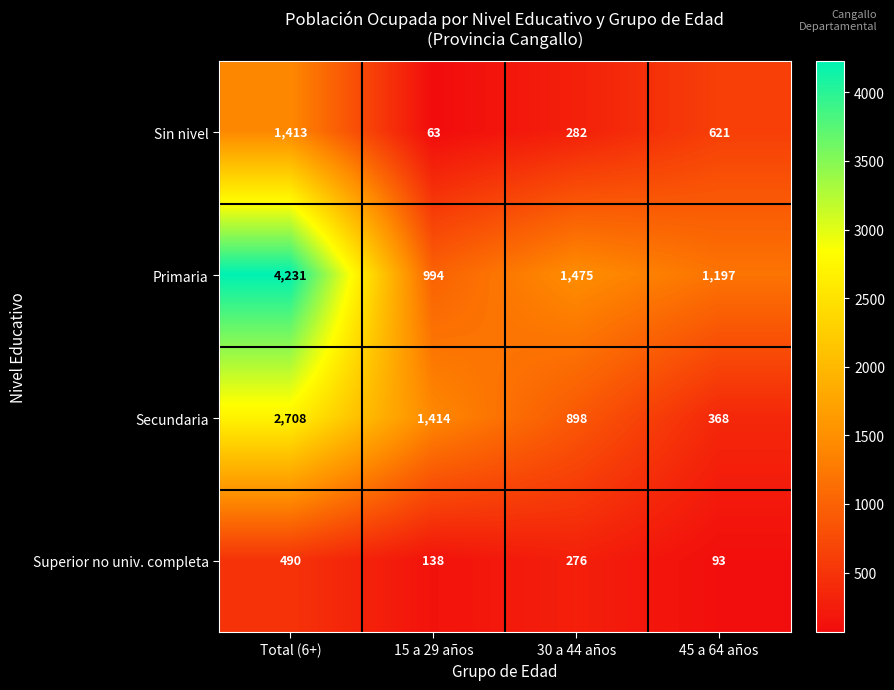

Reading right to left, extract all data points from this chart.

Sin nivel: 621	282	63	1413
Primaria: 1197	1475	994	4231
Secundaria: 368	898	1414	2708
Superior no univ. completa: 93	276	138	490